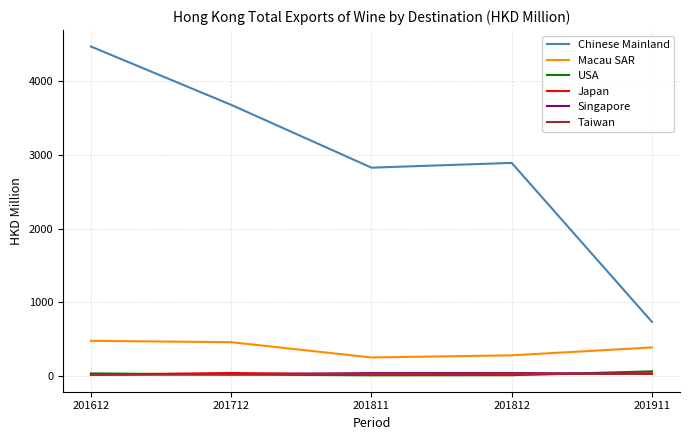

True or false: Chinese Mainland and USA intersect in this chart.

False